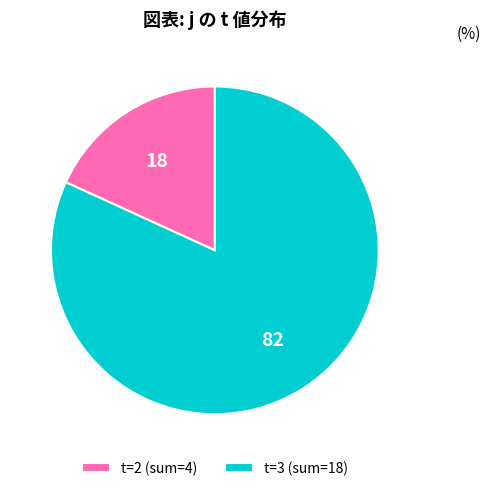

Count the number of slices in the pie.

2